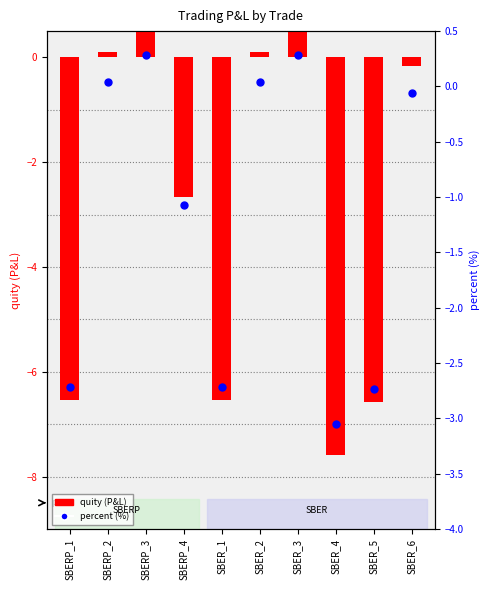

What is the total value across all series at SBERP_2?

0.1